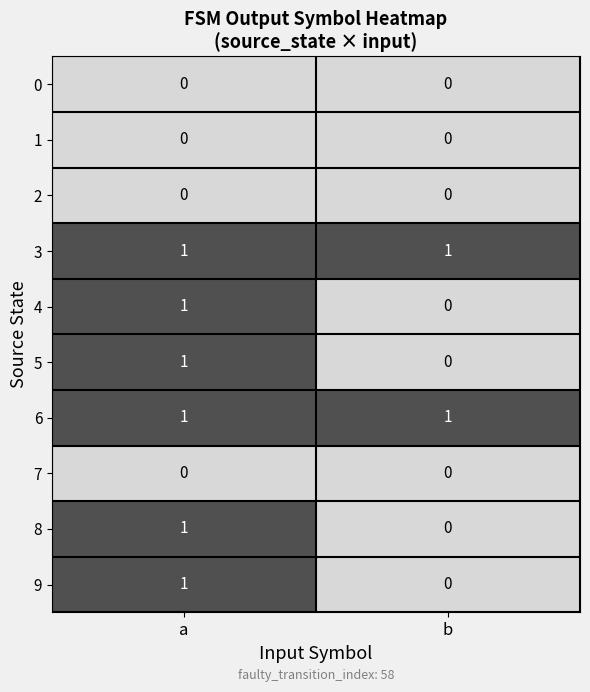

At which label does 5 reach its minimum?

b